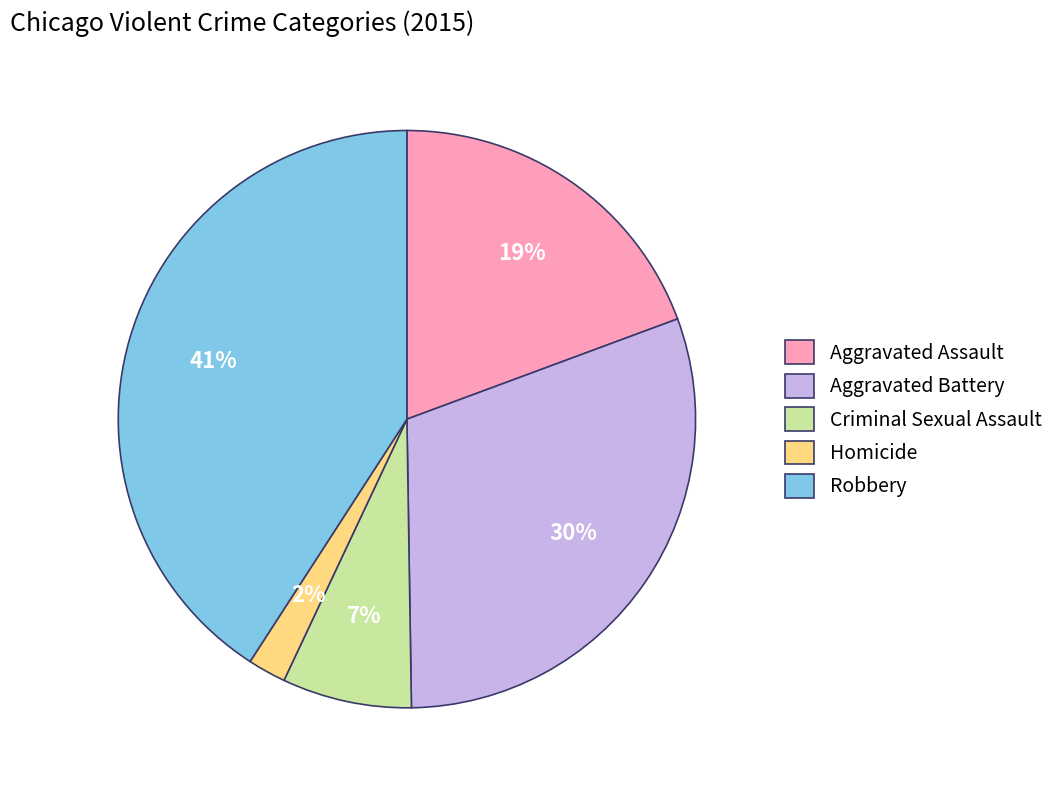

Approximately how many times larger is the value at Aggravated Assault compared to Robbery?

0.5